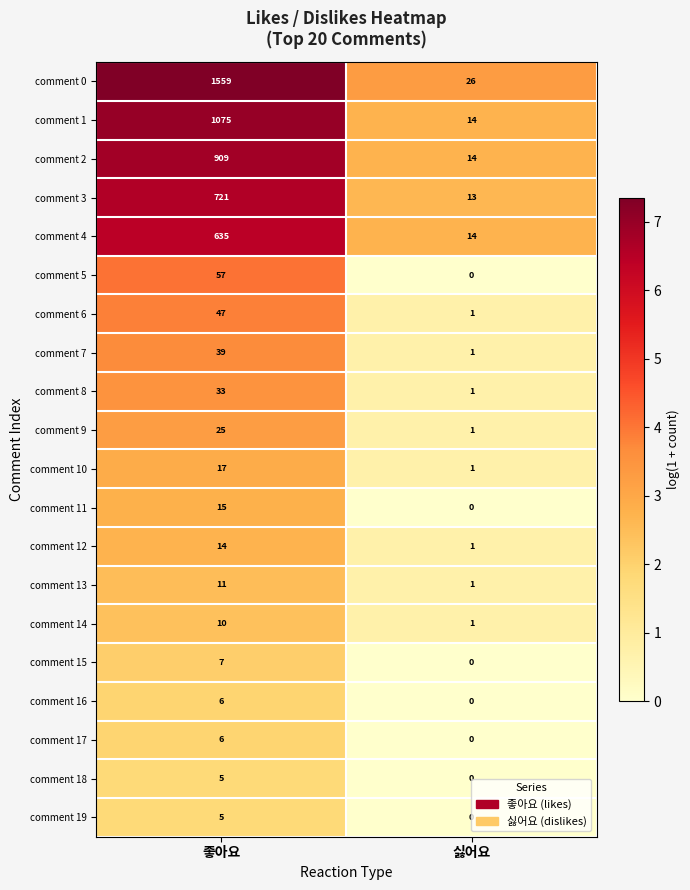

What is the sum of the comment 8 values at 싫어요 and 좋아요?

34